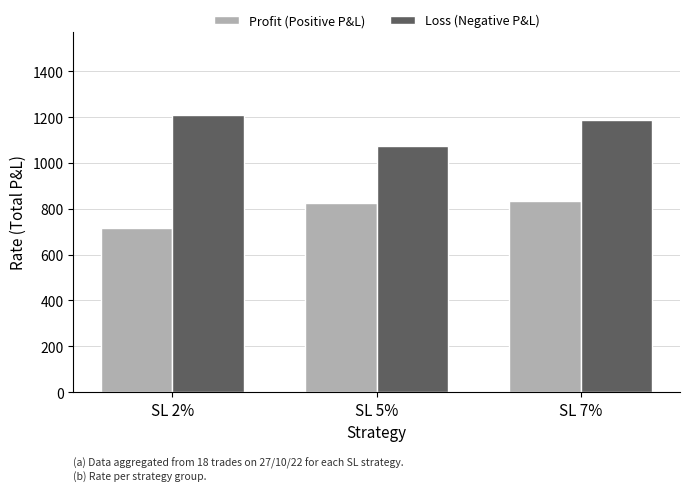

What is the approximate value of Profit (Positive P&L) at SL 5%?

827.0